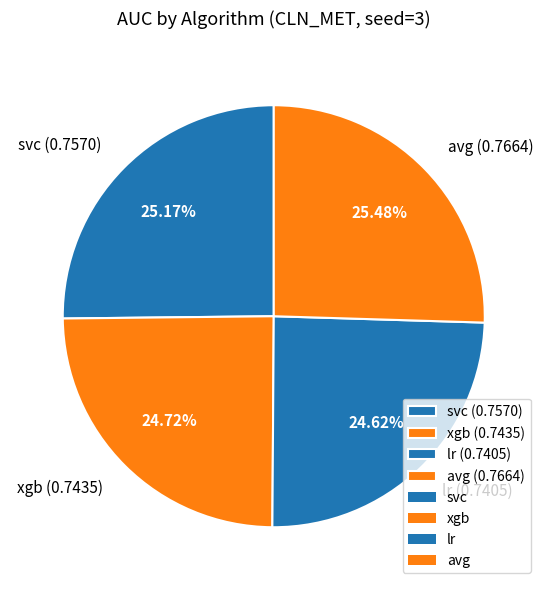

How many segments does this pie chart have?

4